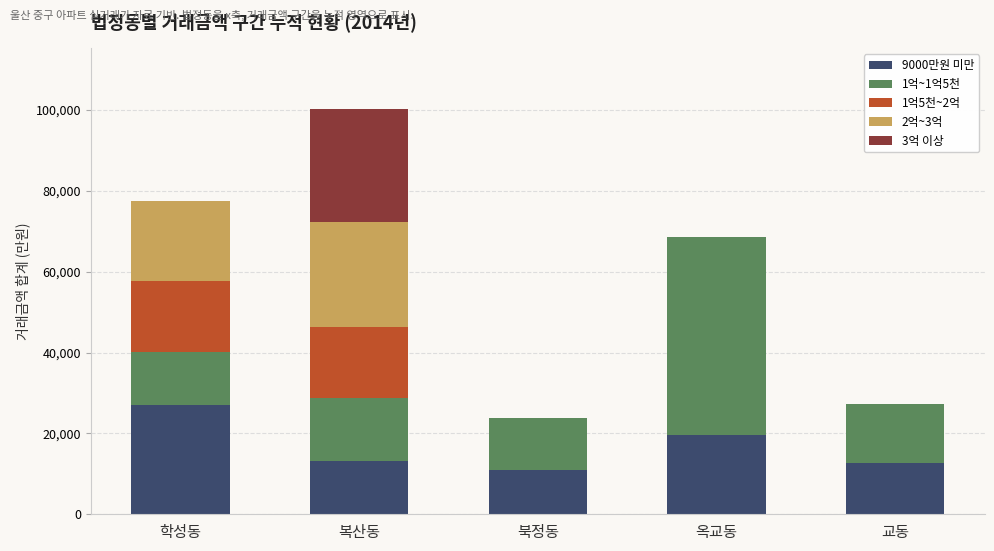

True or false: 9000만원 미만 has a value of 23305 at 복산동.

False